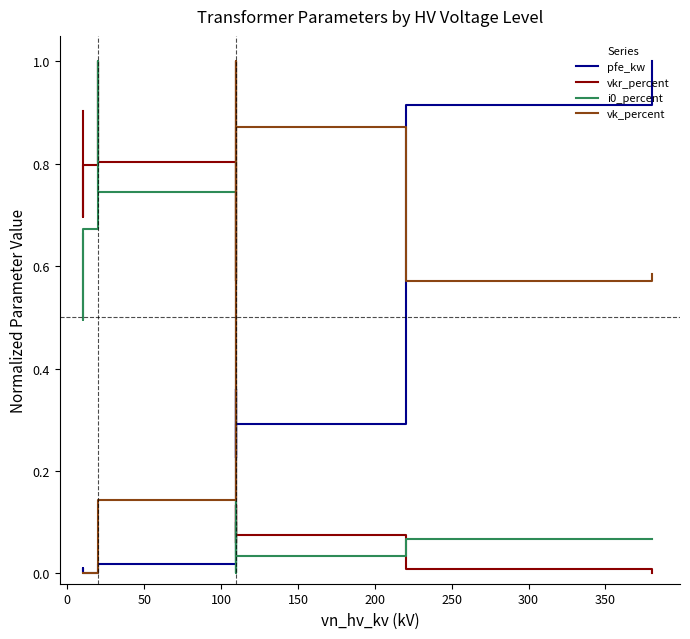

What is the average value of the pfe_kw series?

0.3